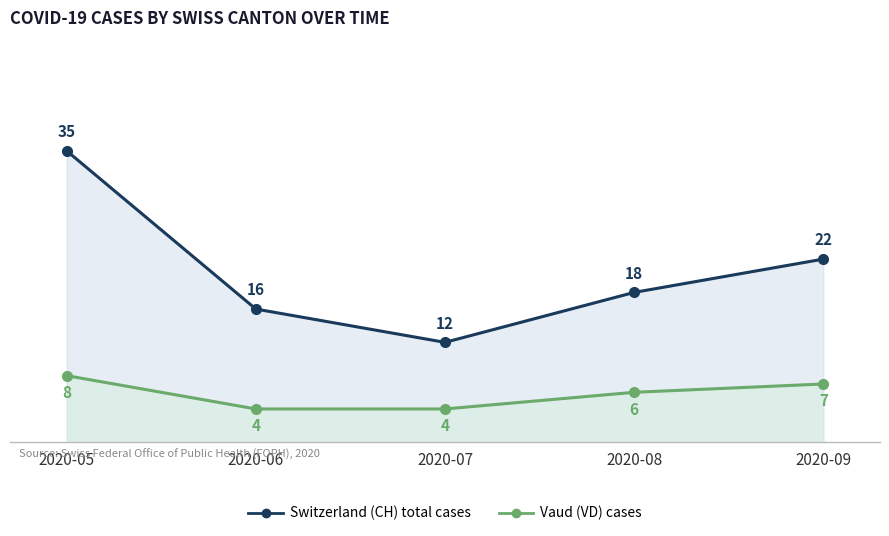

What is the difference between the maximum and minimum values in the Vaud (VD) cases series?

4